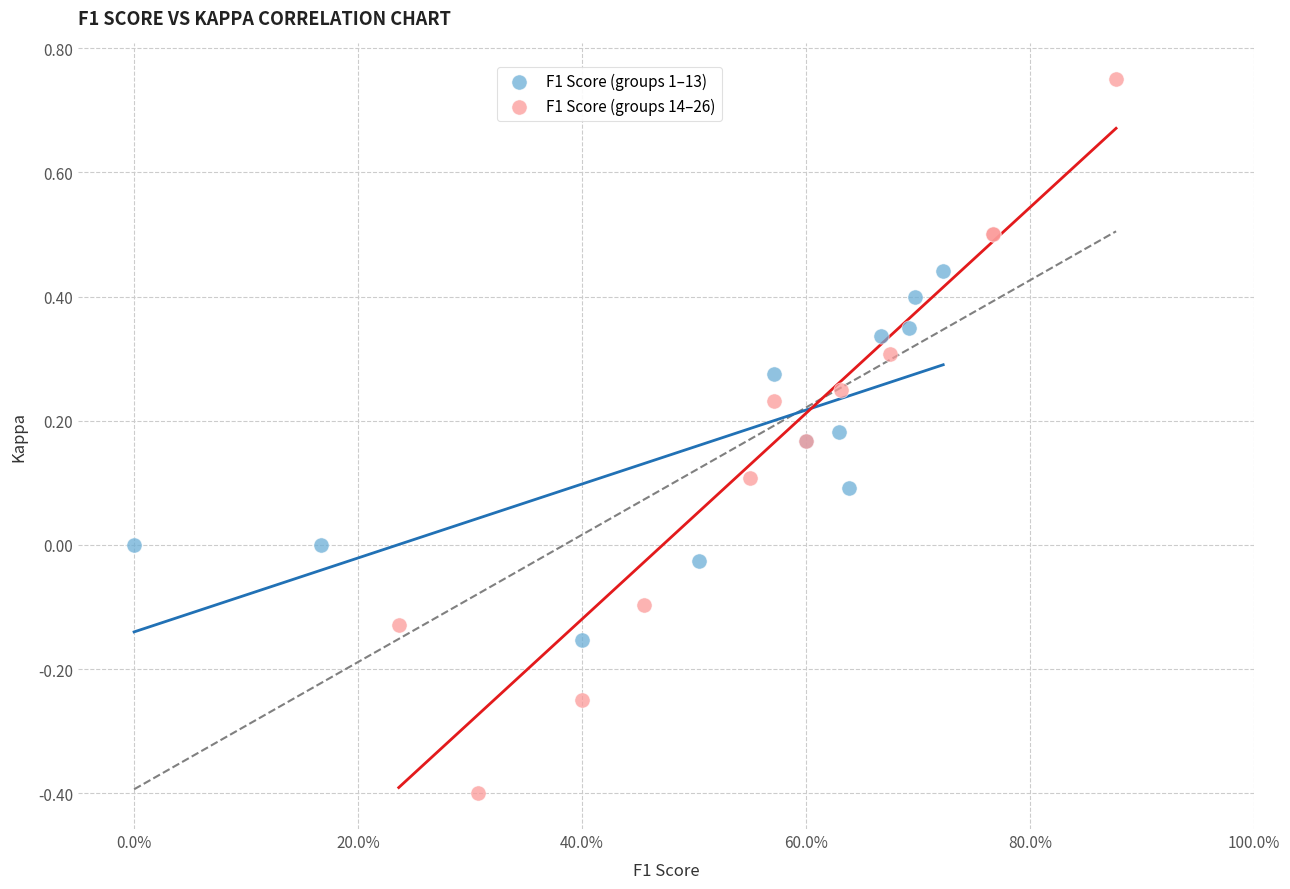

Which series contains the lowest Y value?

F1 Score (groups 14–26)